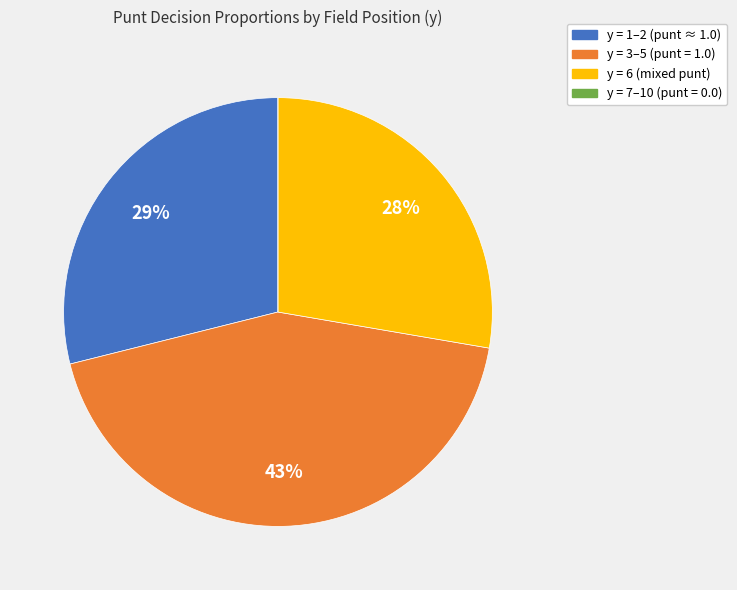

Which category has the biggest portion of the pie?

y = 3–5 (punt = 1.0)